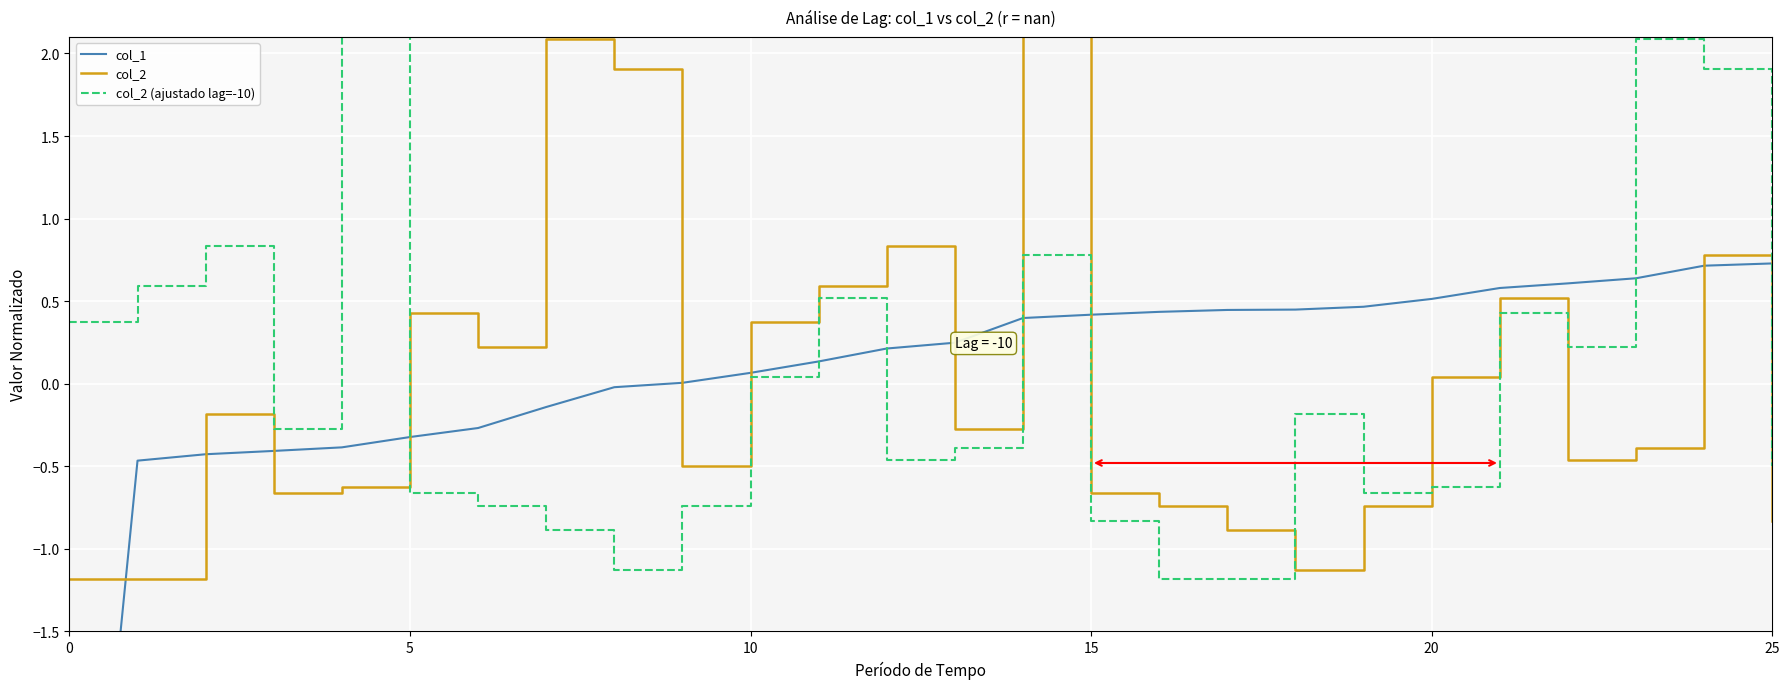

What is the smallest value displayed?

-4.6